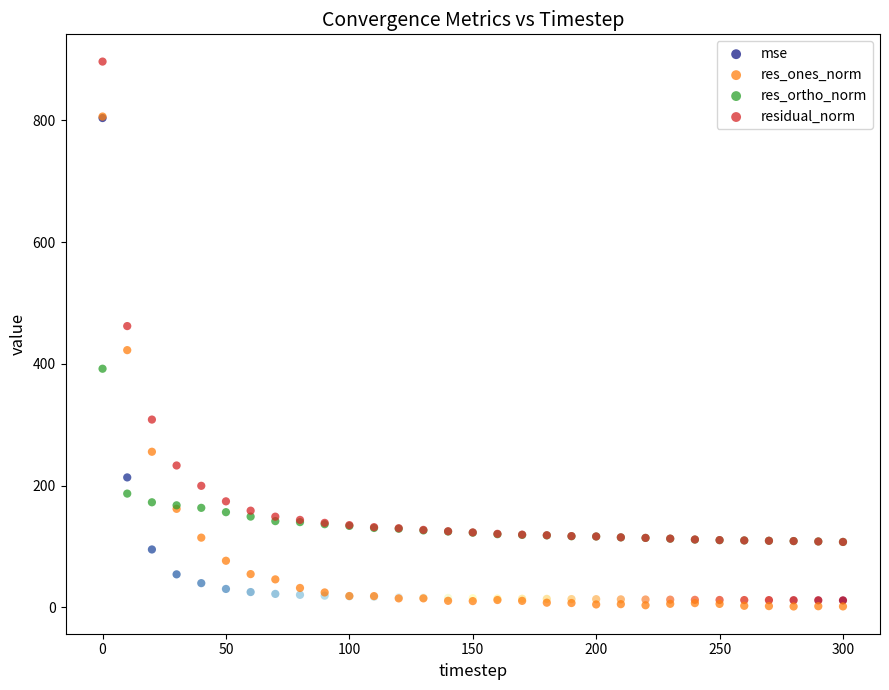

Which series contains the lowest Y value?

res_ones_norm